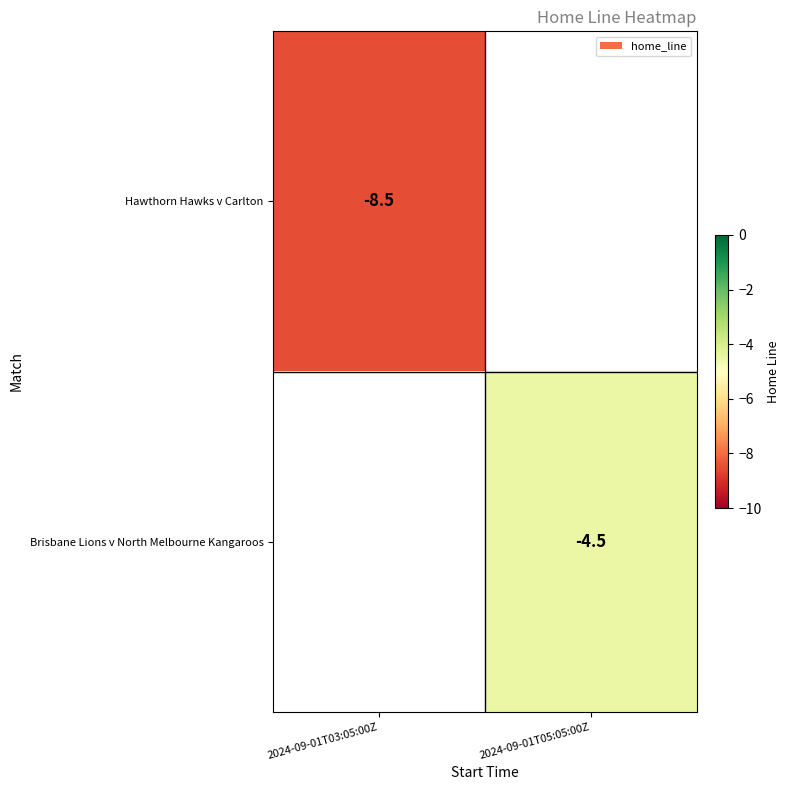

True or false: Hawthorn Hawks v Carlton has a value of -8.5 at 2024-09-01T03:05:00Z.

True